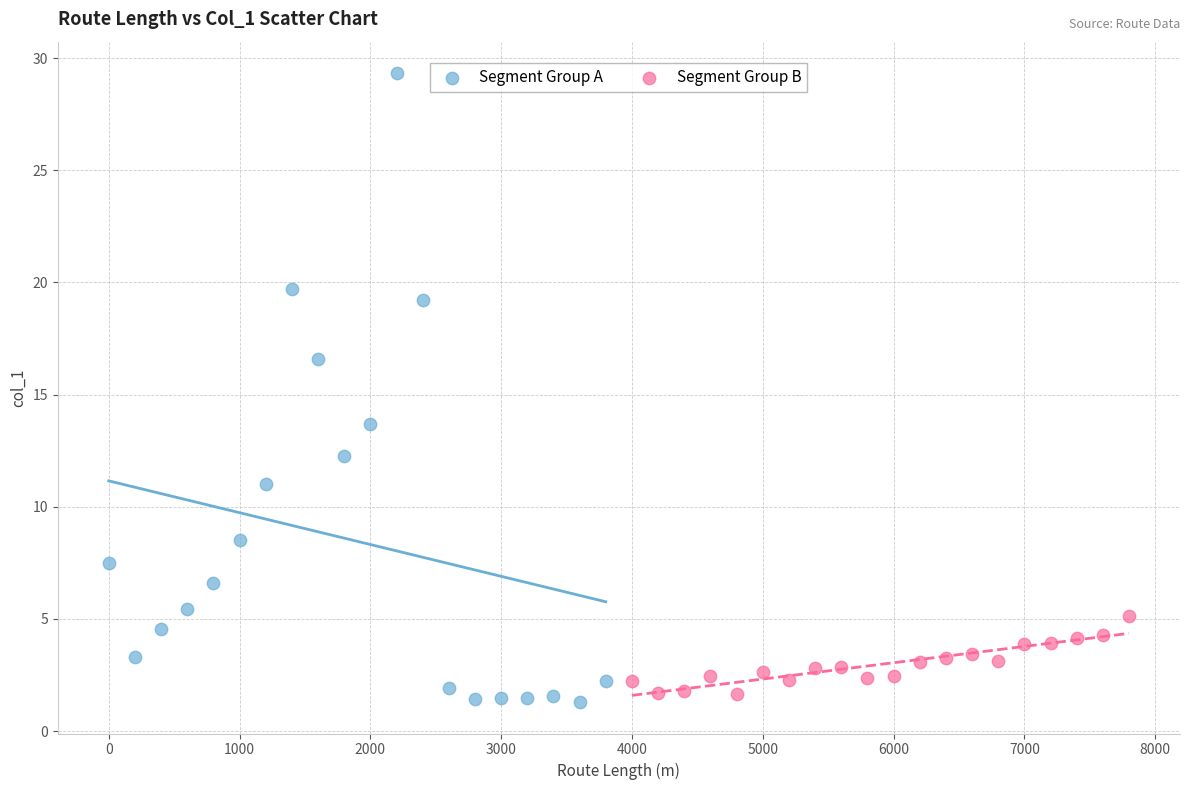

Which series contains the highest Y value?

Segment Group A